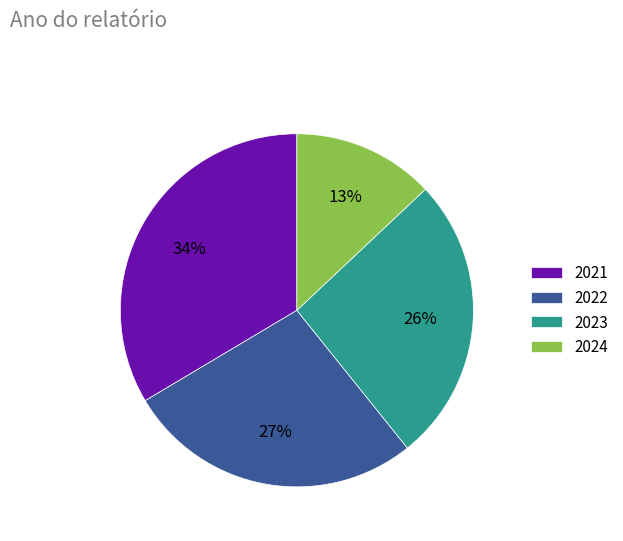

To the nearest percent, what percentage of the pie is 2023?

26%